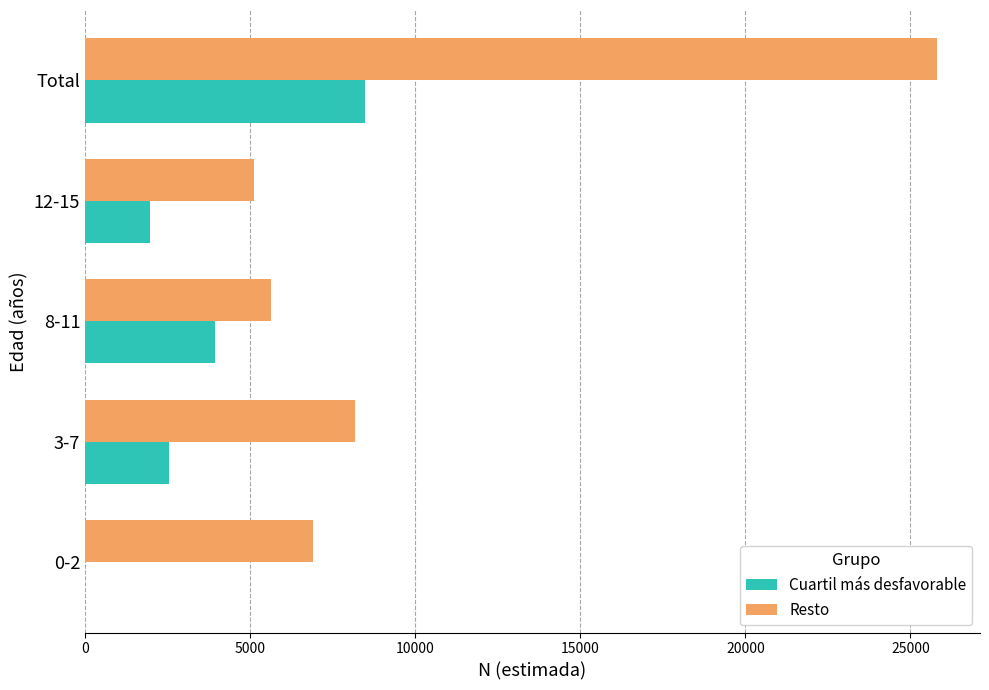

How many values in Cuartil más desfavorable are above zero?

4